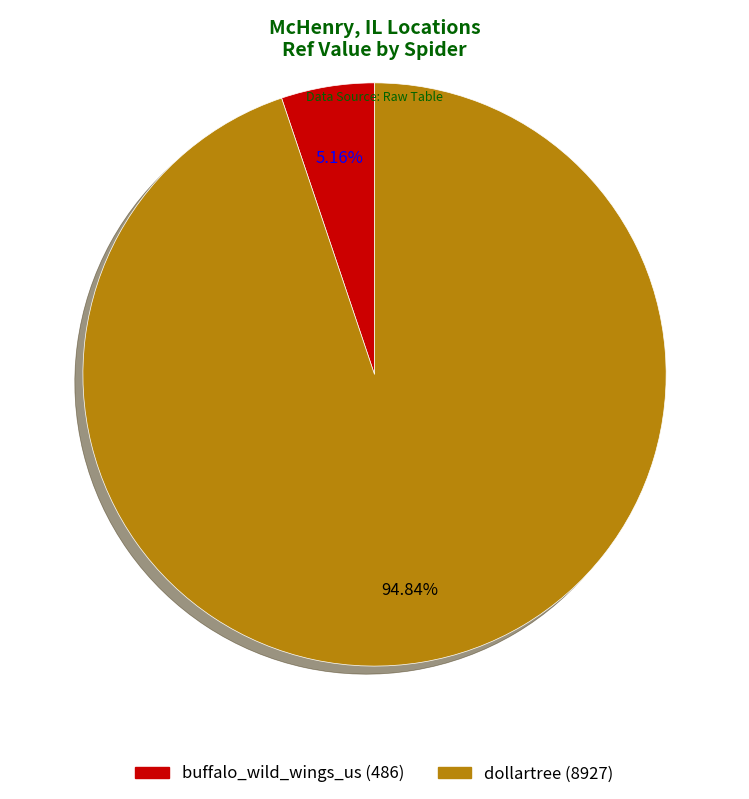

How much of the chart is everything except dollartree?

5.2%